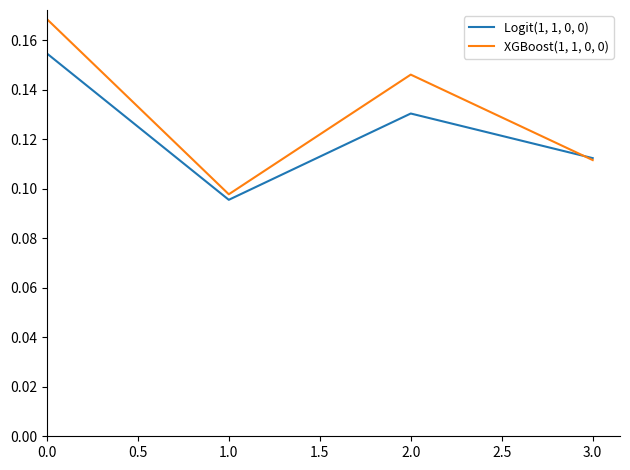

Is the value of Logit(1, 1, 0, 0) at 0.0 greater than the value of XGBoost(1, 1, 0, 0) at 0.0?

No